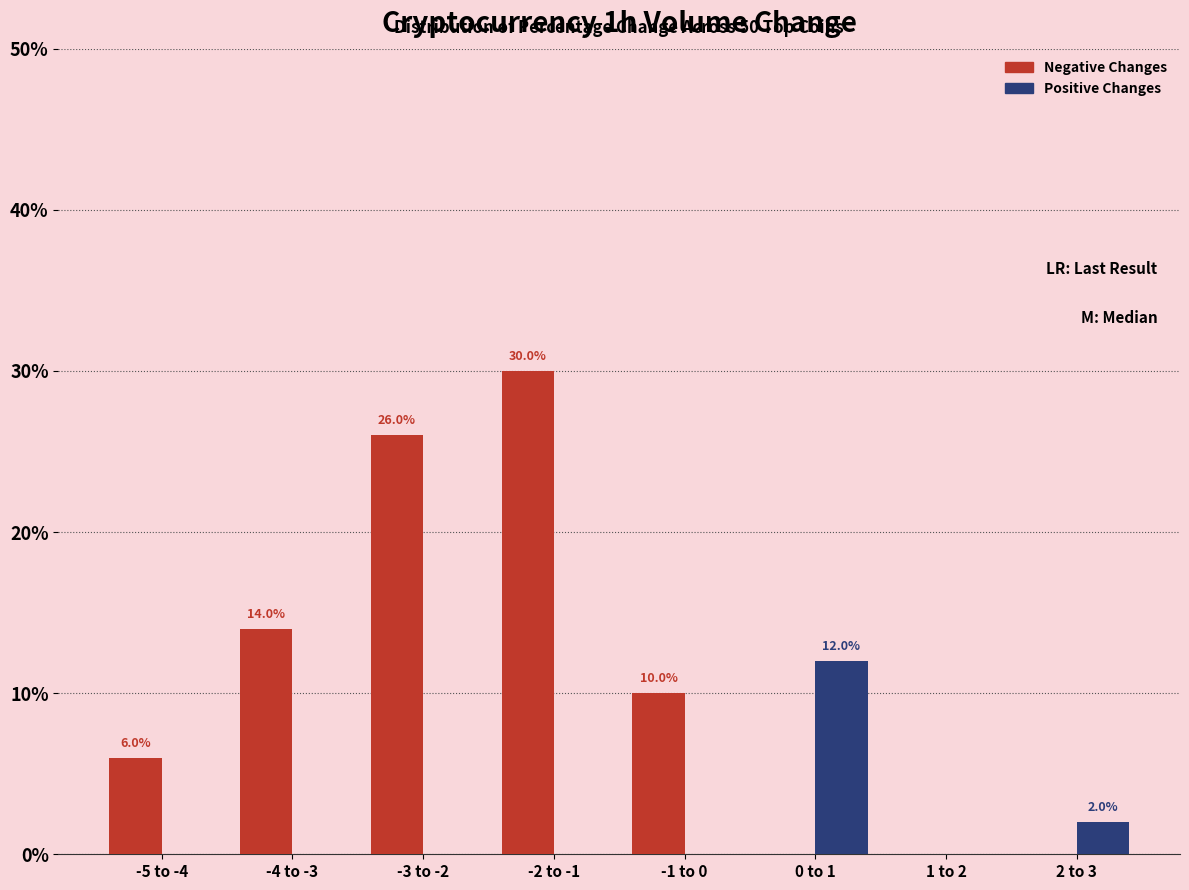

Reading right to left, transcribe all the data shown in this chart.

Negative Changes: 2 to 3=0.0	1 to 2=0.0	0 to 1=0.0	-1 to 0=10.0	-2 to -1=30.0	-3 to -2=26.0	-4 to -3=14.0	-5 to -4=6.0
Positive Changes: 2 to 3=2.0	1 to 2=0.0	0 to 1=12.0	-1 to 0=0.0	-2 to -1=0.0	-3 to -2=0.0	-4 to -3=0.0	-5 to -4=0.0